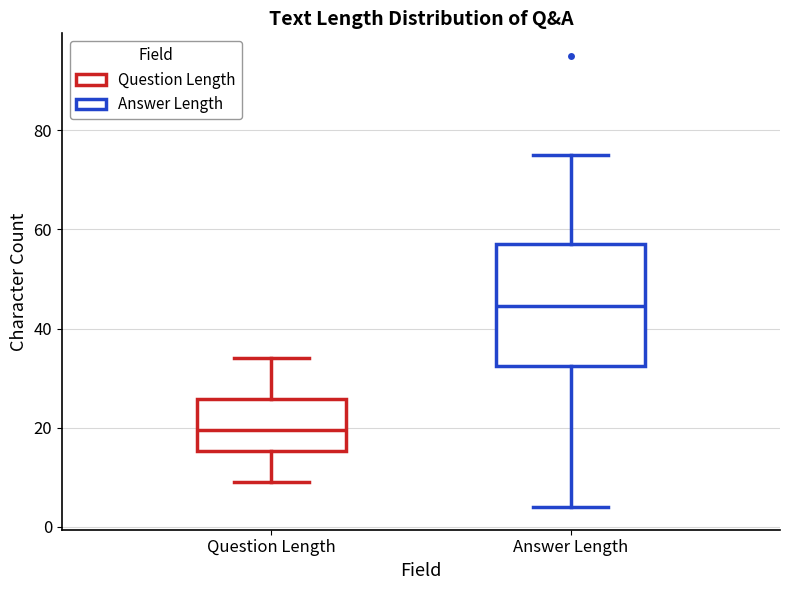

Where does the upper whisker of the box for Question Length end on the y-axis? The values are not printed on the chart, so give them approximately, as read against the axis.

34